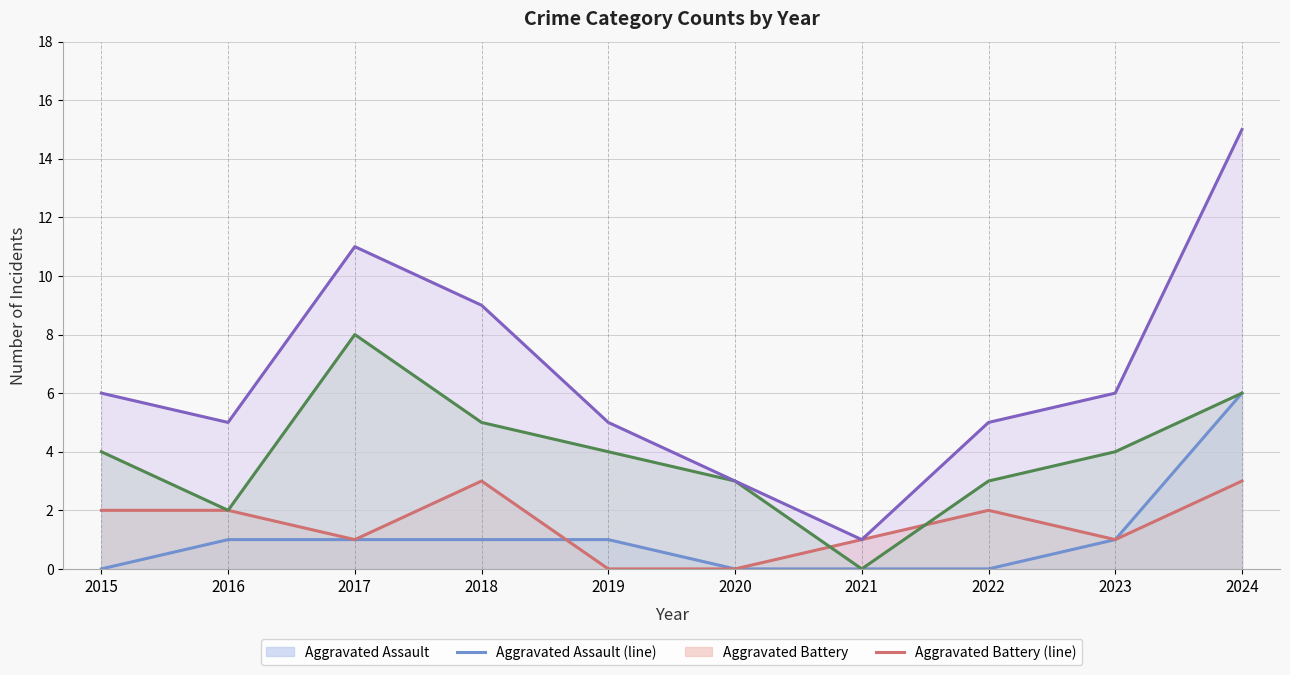

How many interior local peaks does the Aggravated Battery (line) series have?

2